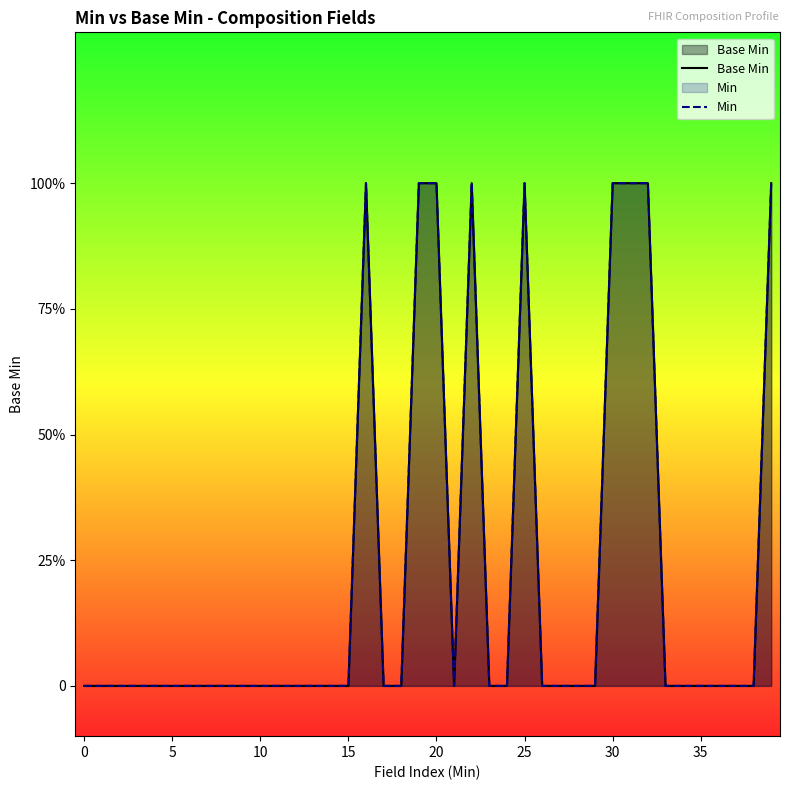

What is the sum of the Base Min values at 19 and 32?

2